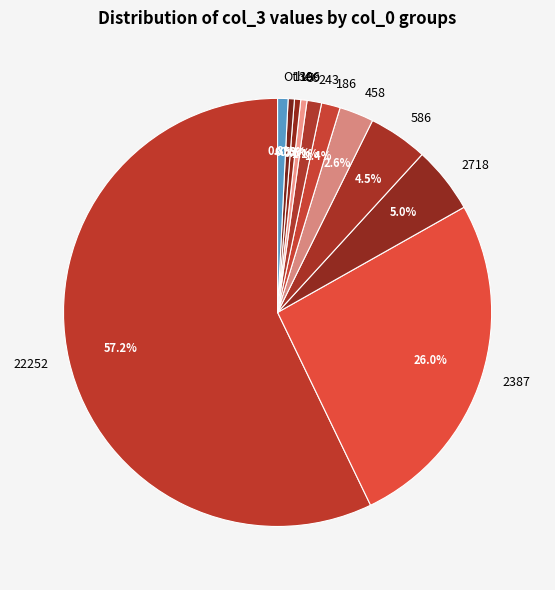

Do 586 and 22252 together represent more than half of the pie?

Yes